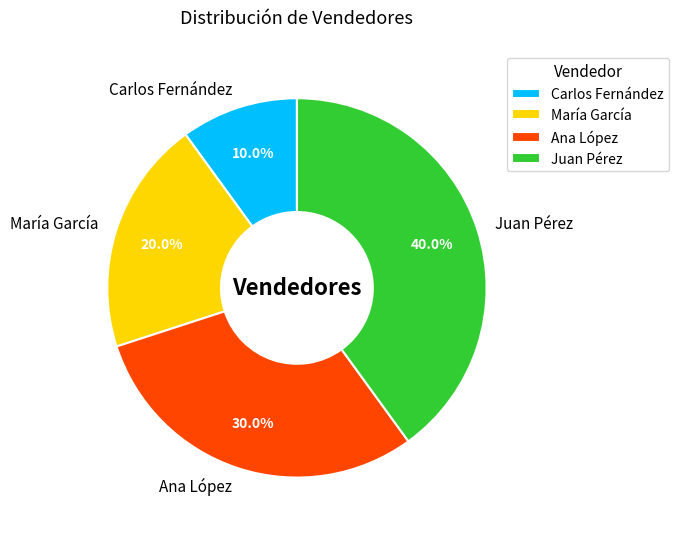

True or false: Juan Pérez accounts for 40% of the total.

True